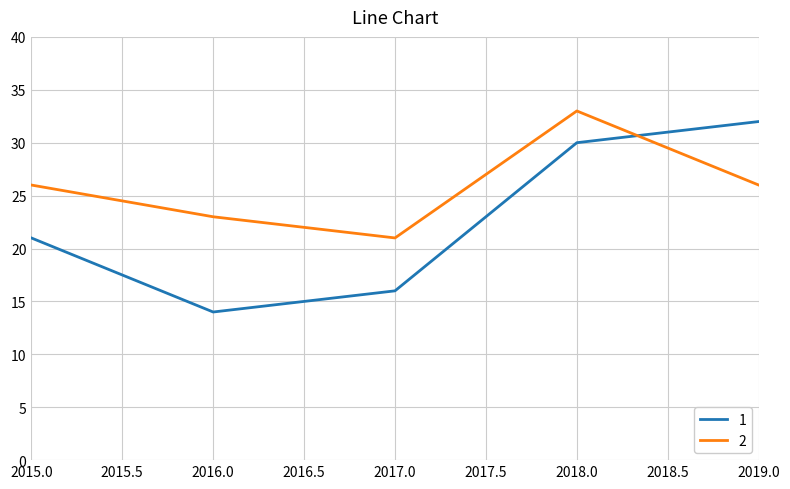

Rank the series at 2016.0 from highest to lowest value.

2, 1